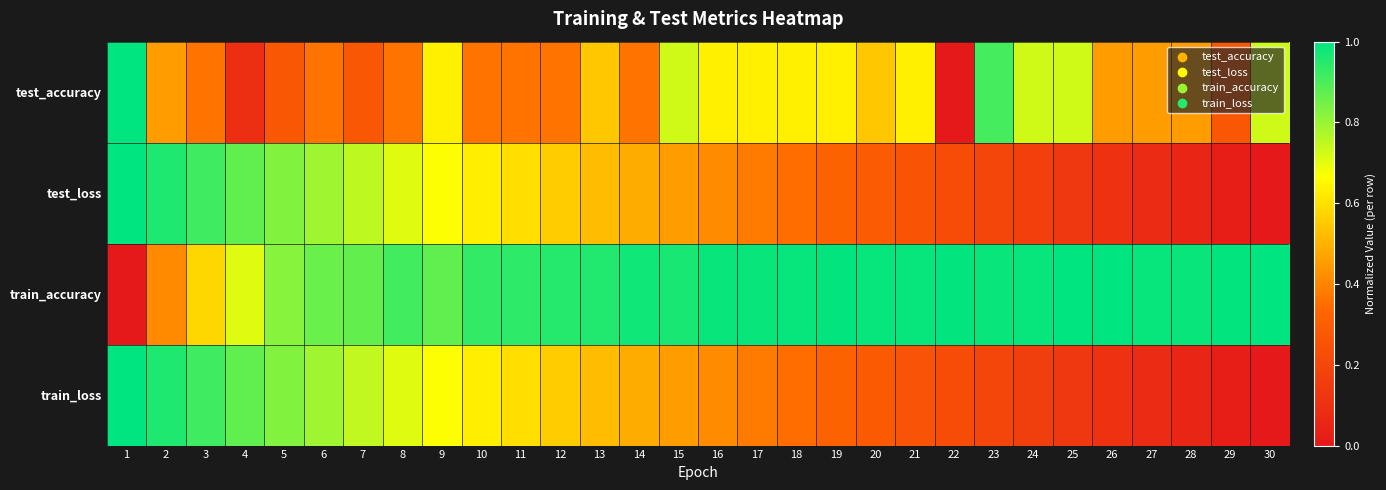

Which series has the largest total across all categories?

train_accuracy